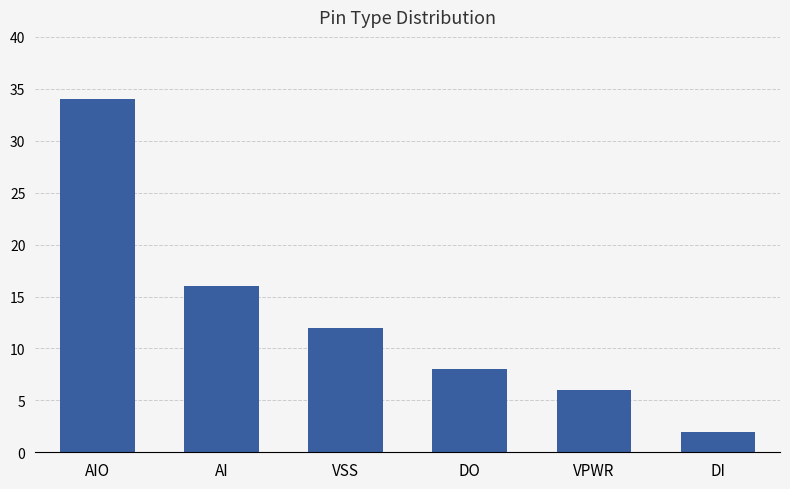

What is the difference between the maximum and minimum values?

32